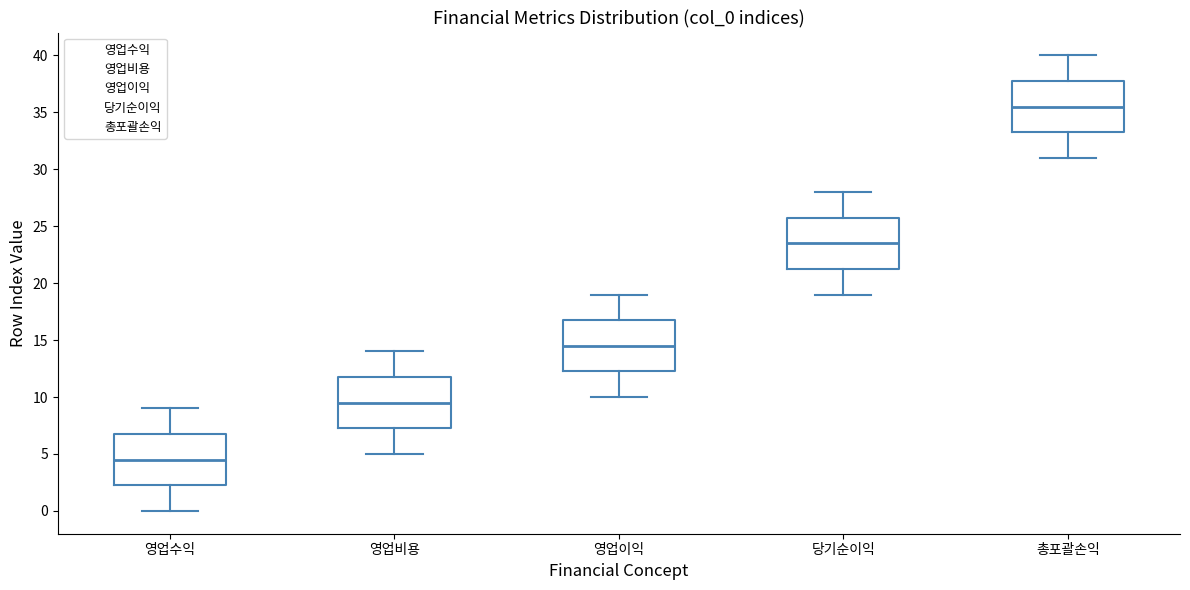

Reading left to right, read every box against the y-axis: the position of its median line, the range the box covers, and the ends of its whiskers. The values are not printed on the chart, so give them approximately, as read against the axis.

영업수익: median 4.5, box 2.5 to 7.0, whiskers 0.0 to 9.0
영업비용: median 9.5, box 7.5 to 12.0, whiskers 5.0 to 14.0
영업이익: median 14.5, box 12.5 to 17.0, whiskers 10.0 to 19.0
당기순이익: median 23.5, box 21.5 to 26.0, whiskers 19.0 to 28.0
총포괄손익: median 35.5, box 33.5 to 38.0, whiskers 31.0 to 40.0